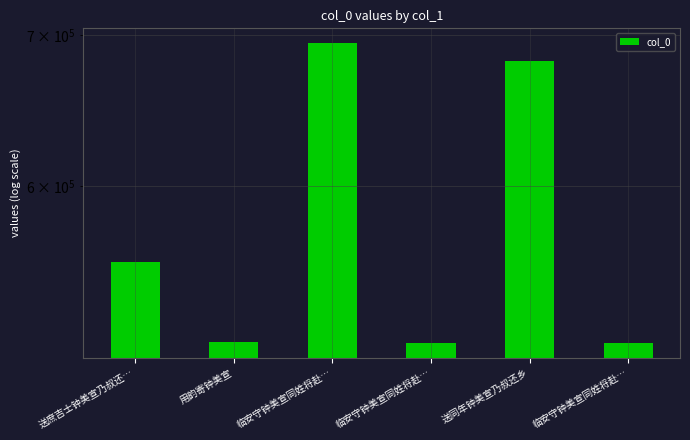

The value at 用韵寄钟美宣 is 207907. True or false?

False